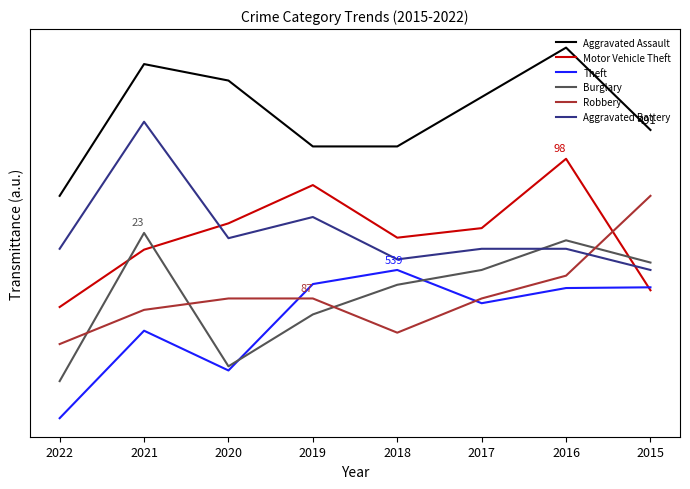

At which category does Burglary reach its first local peak?

2016